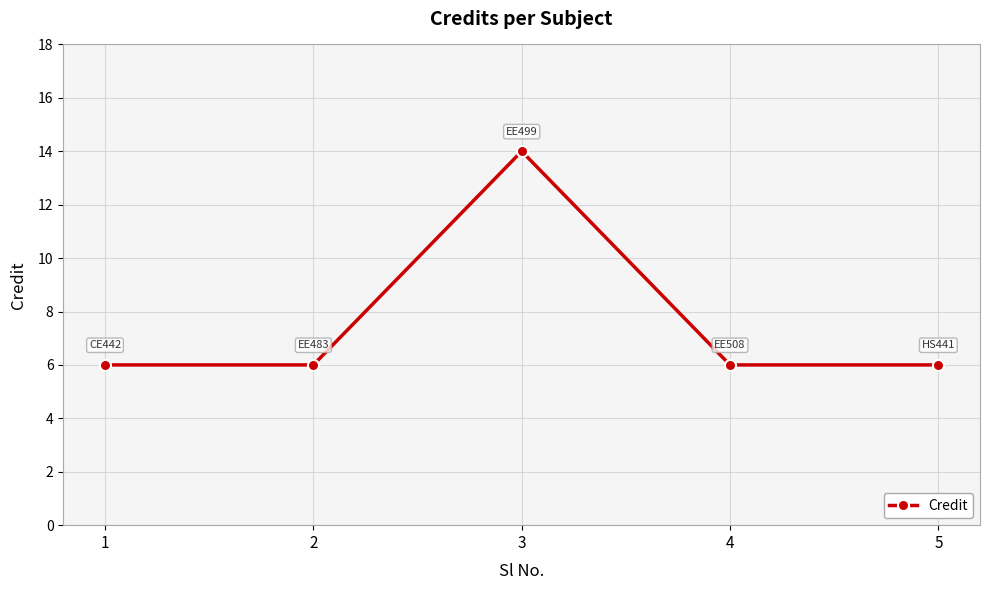

At which category does the data reach its first local peak?

3